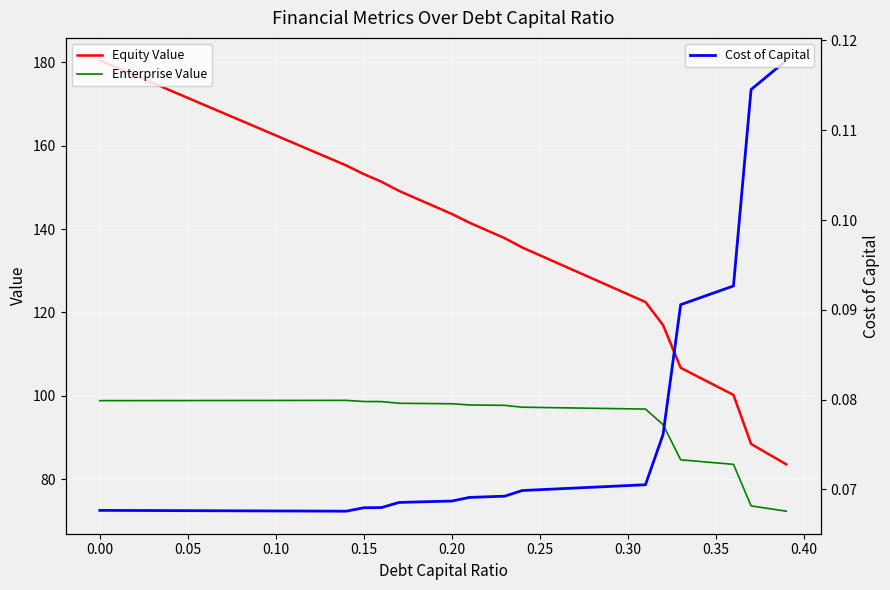

What is the value of the Equity Value point at the 9th from the left?

166.1